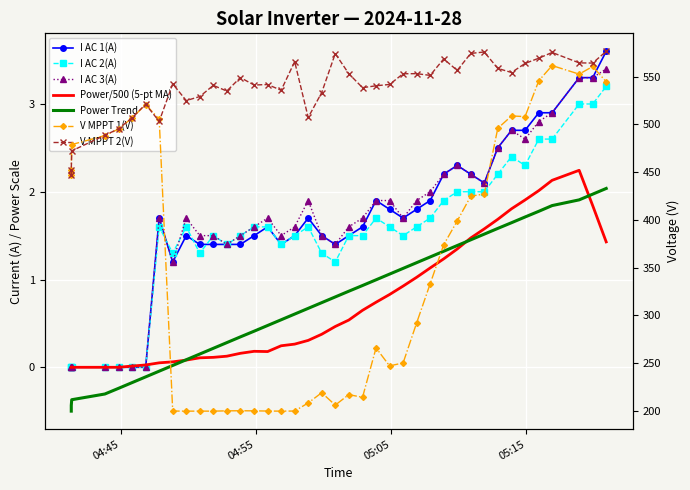

What is the maximum value shown in the chart?

576.6